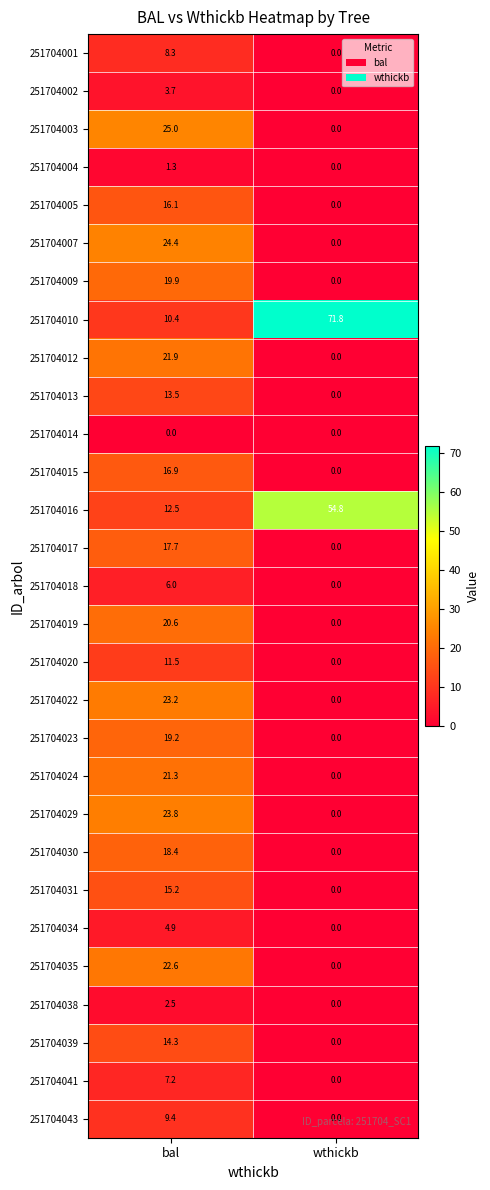

What value does the 251704035 series have at bal?

22.6